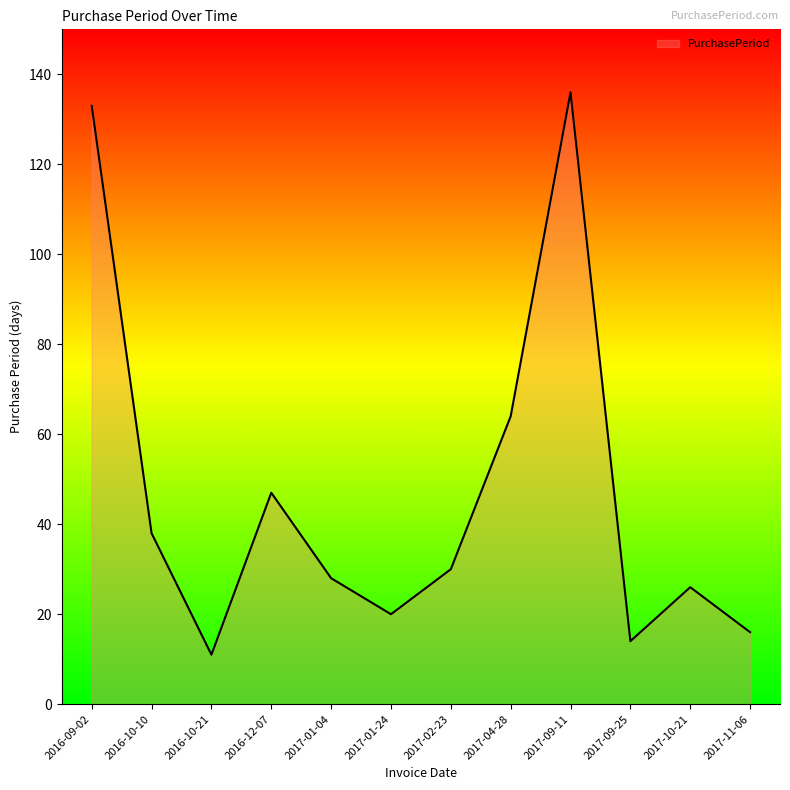

What is the minimum value shown in the chart?

11